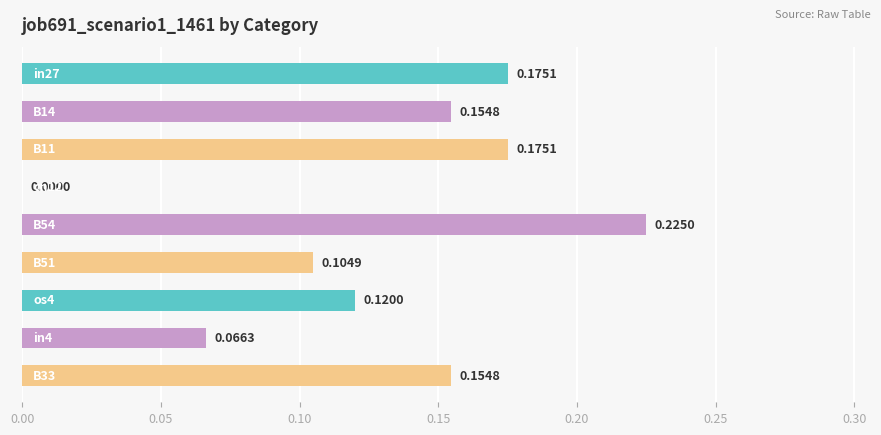

What is the sum of all values?

1.2